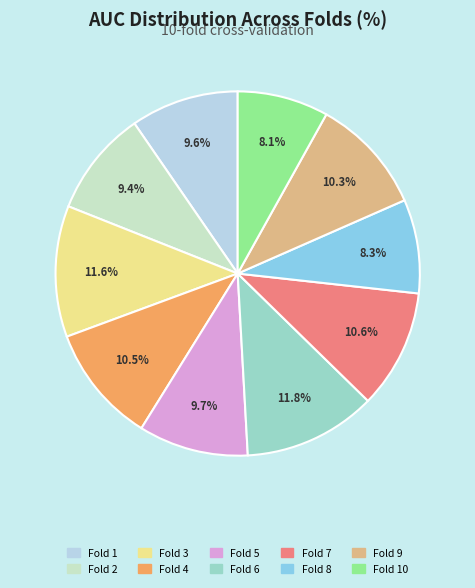

Is there any slice that represents more than half of the pie?

No